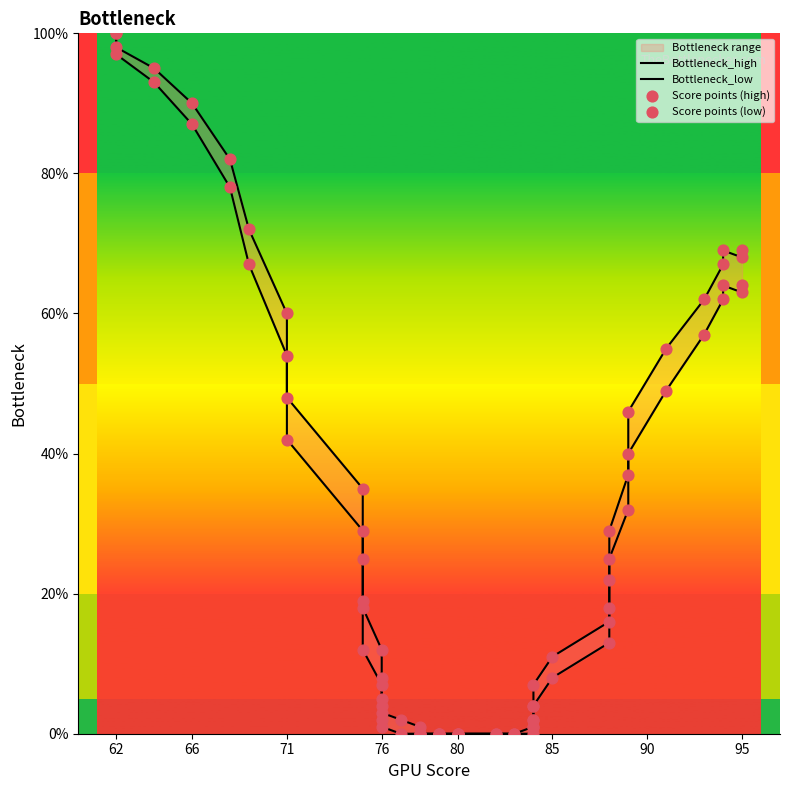

At which category is the sum across all series the highest?

62